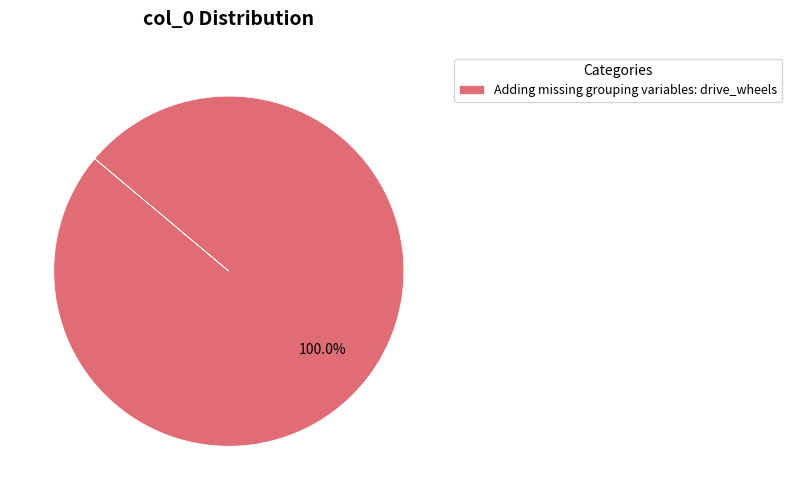

Does Adding missing grouping variables: drive_wheels account for over 50% of the chart?

Yes